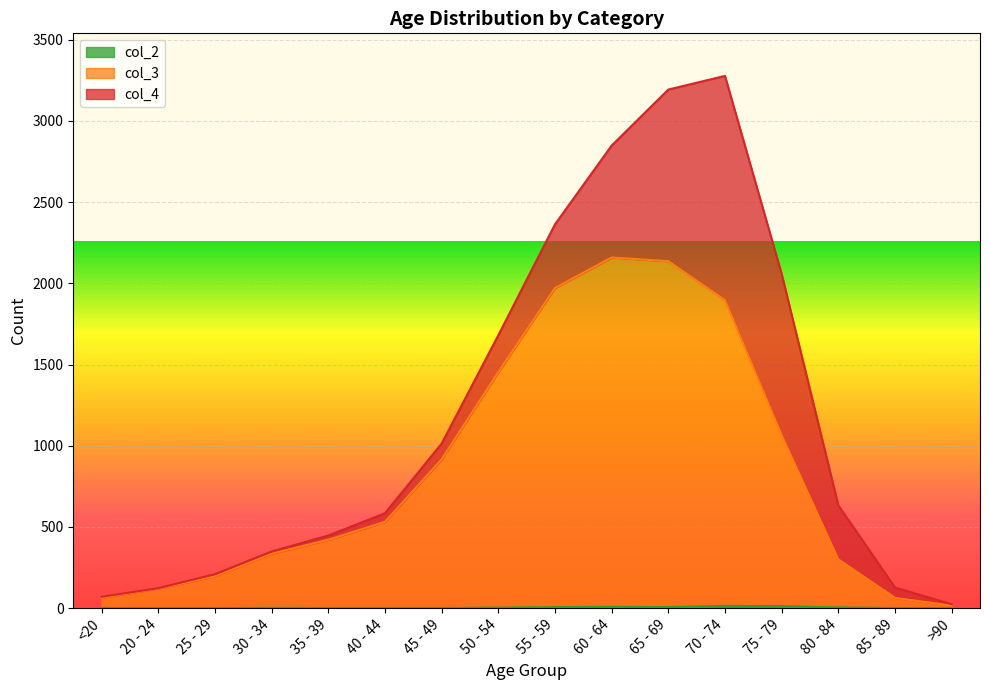

What is the label of the 6th point from the left?

40 - 44